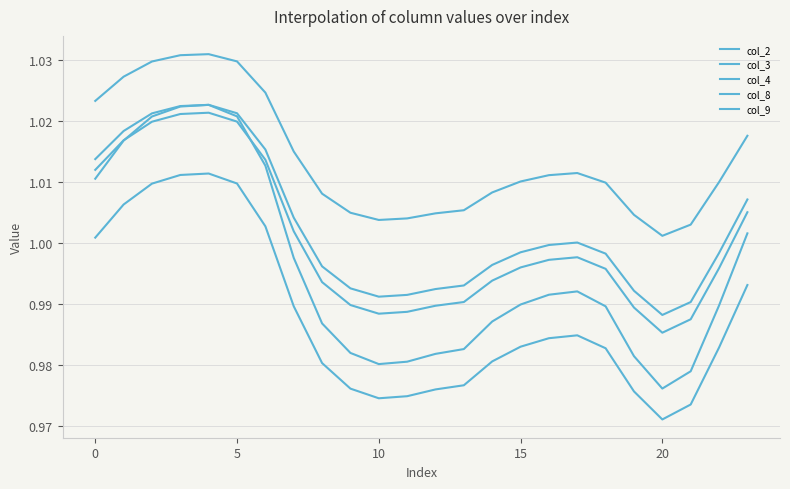

True or false: col_4 and col_8 cross at least once.

False